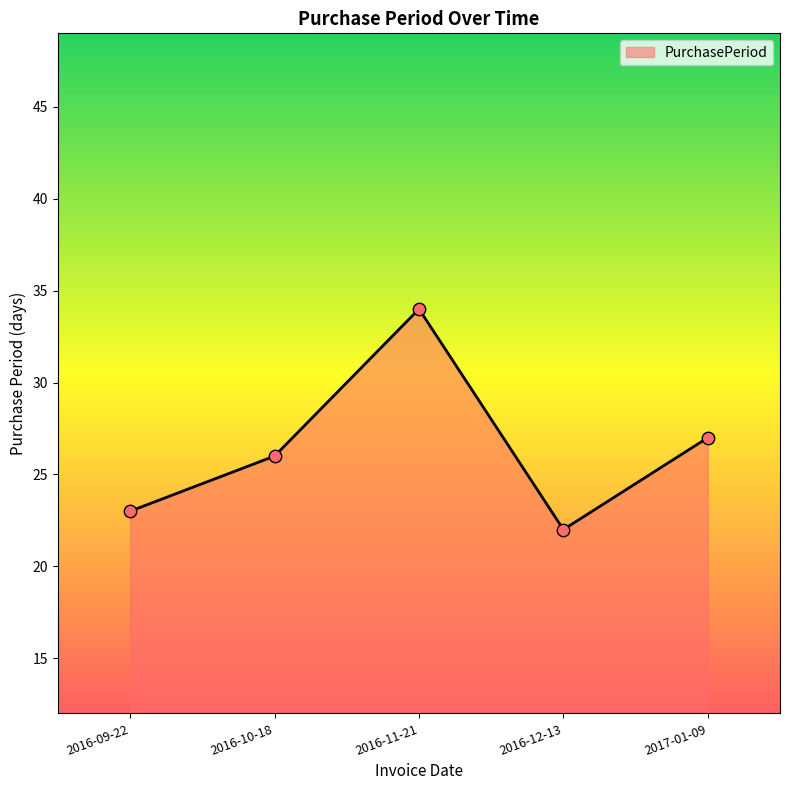

Which has a higher value, 2016-11-21 or 2016-12-13?

2016-11-21